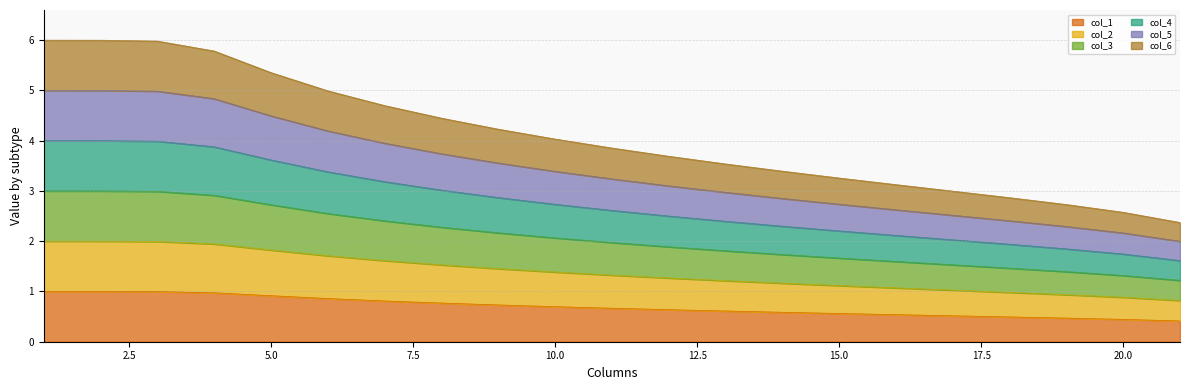

Is it true that col_1 equals 1.1 at 10.0?

False